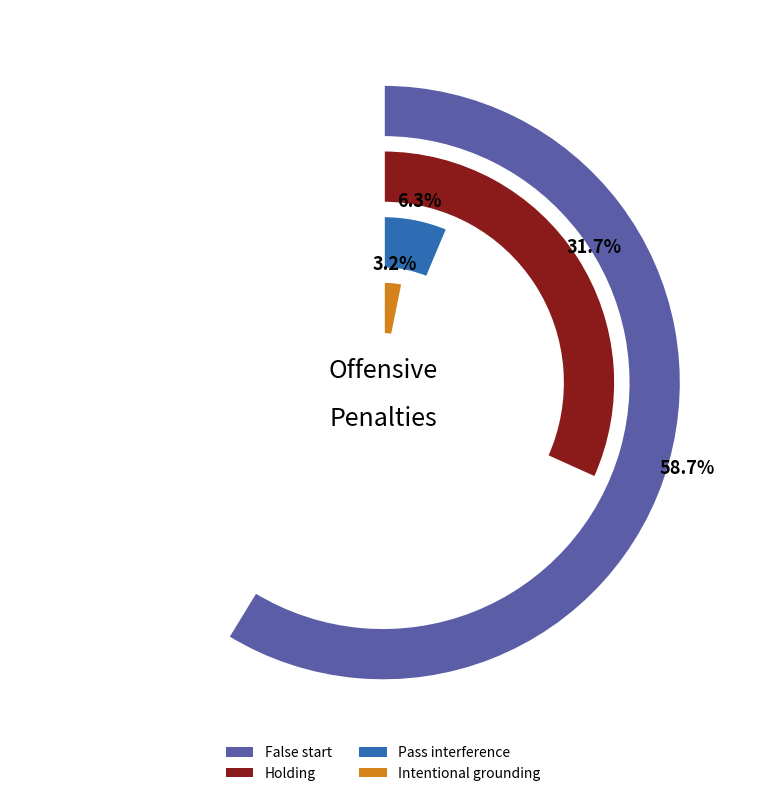

To the nearest percent, what is the combined percentage of False start and Holding?

90%